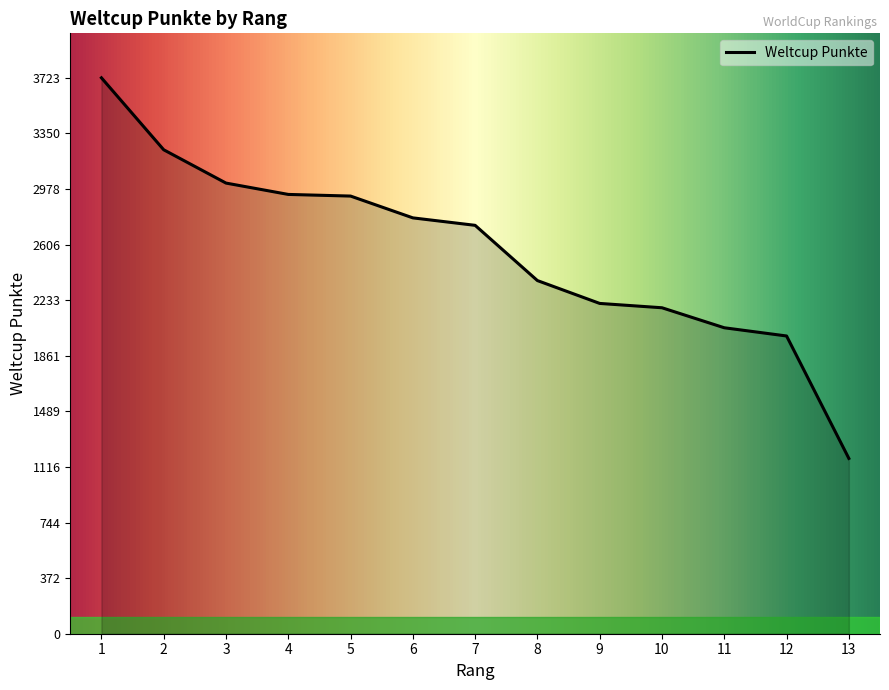

Read the value at 2.

3241